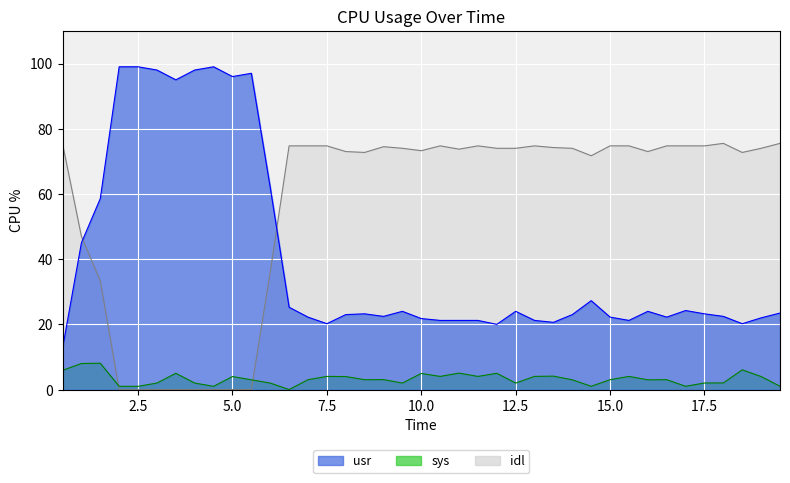

How many lines are shown in the chart?

3